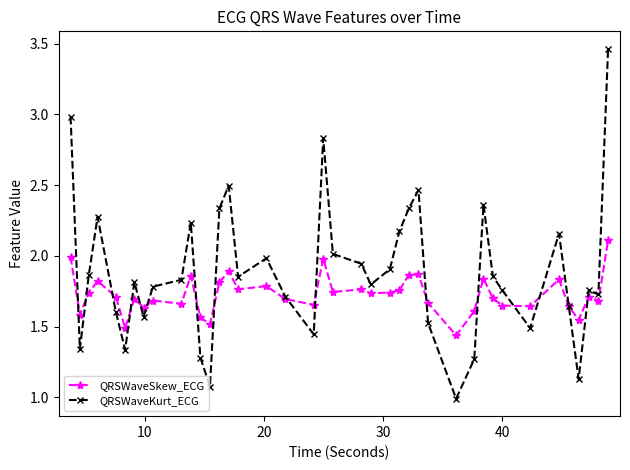

How many times do QRSWaveSkew_ECG and QRSWaveKurt_ECG cross each other?

16